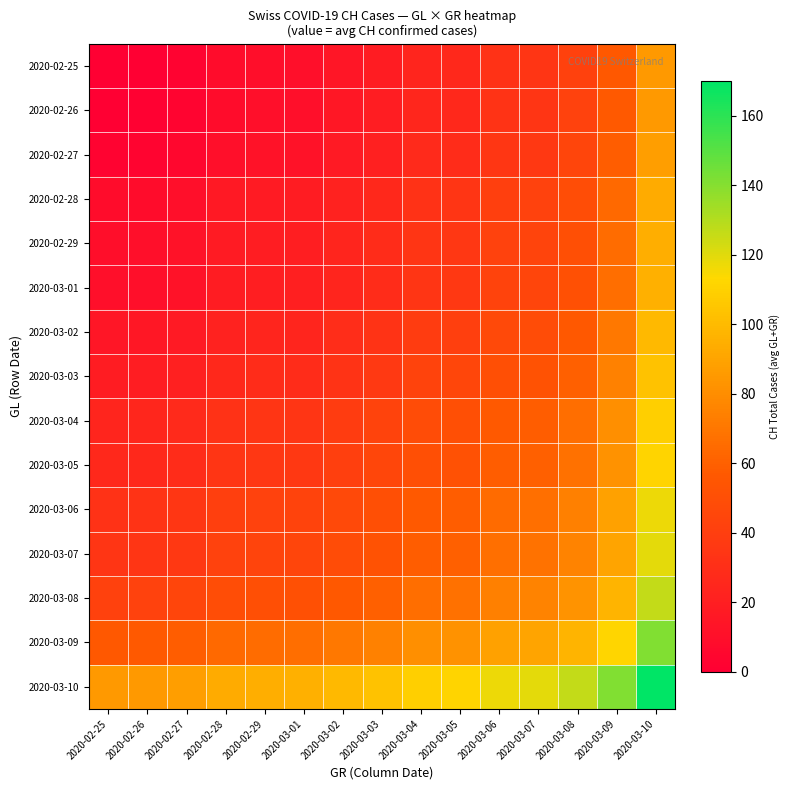

Which series has the largest range (max minus min)?

2020-02-25